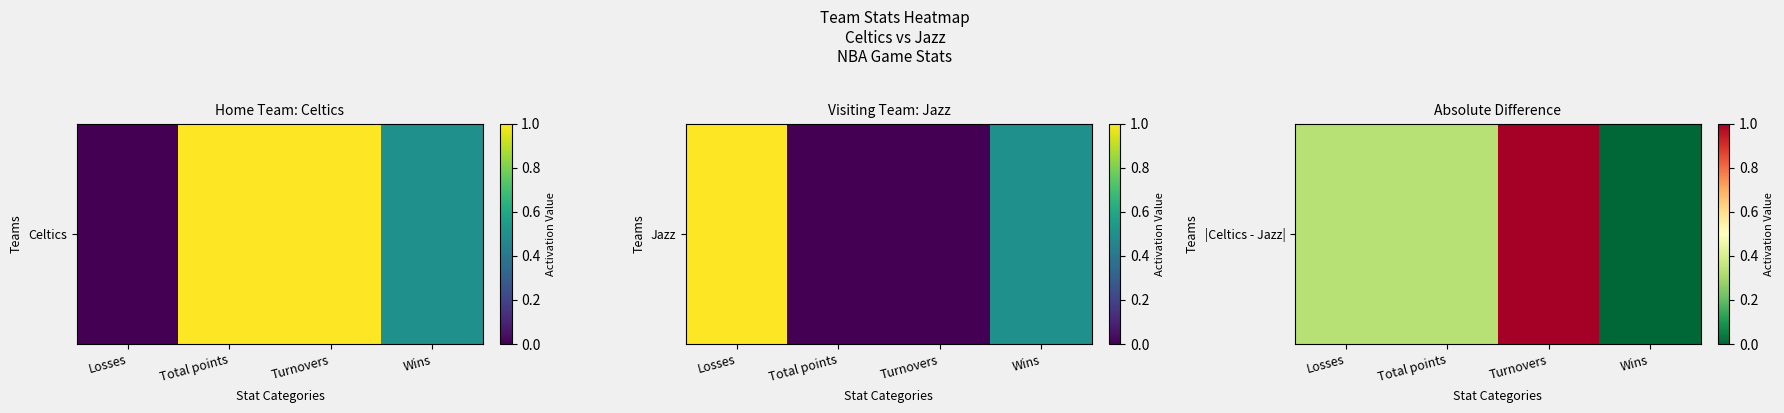

Reading right to left, transcribe all the data shown in this chart.

Wins=0.0	Turnovers=1.0	Total points=0.3	Losses=0.3